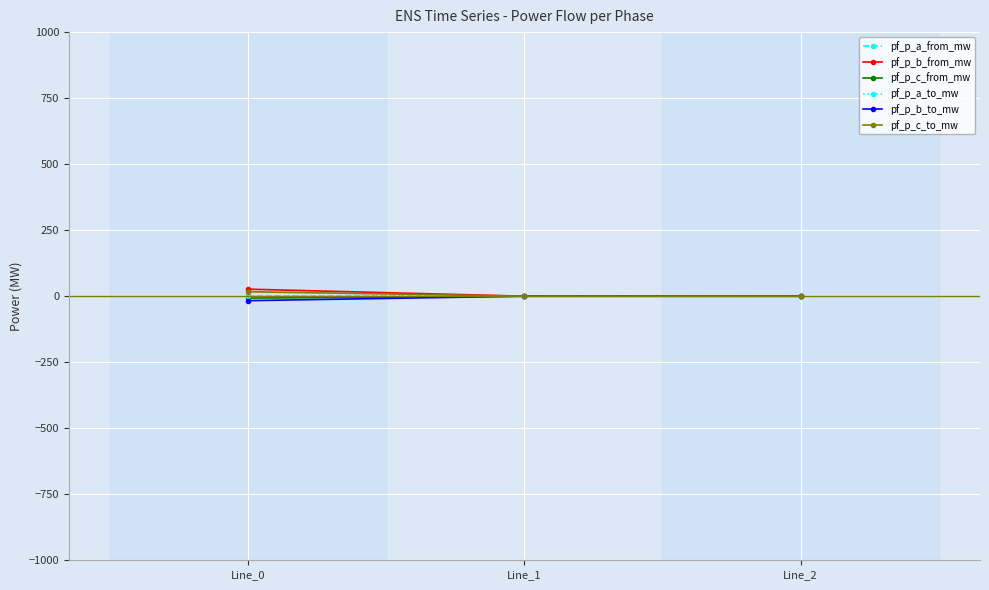

What is the difference between the highest and lowest values at Line_0?

43.5